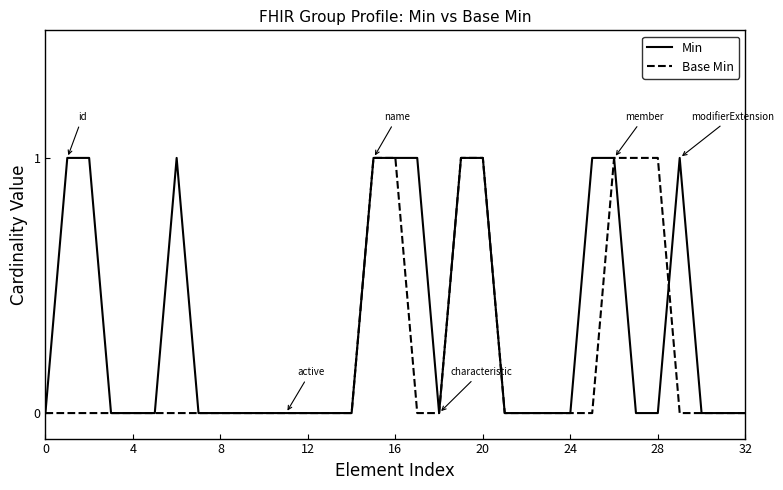

Which series has the largest total across all categories?

Min